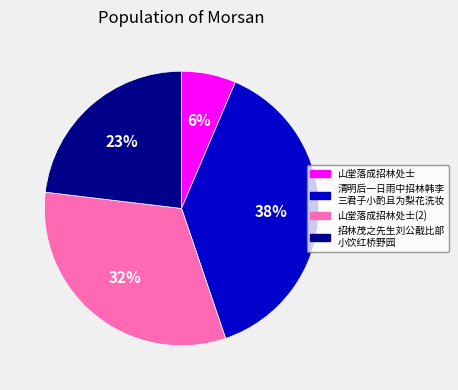

To the nearest percent, what percentage of the pie is 山堂落成招林处士?

6%